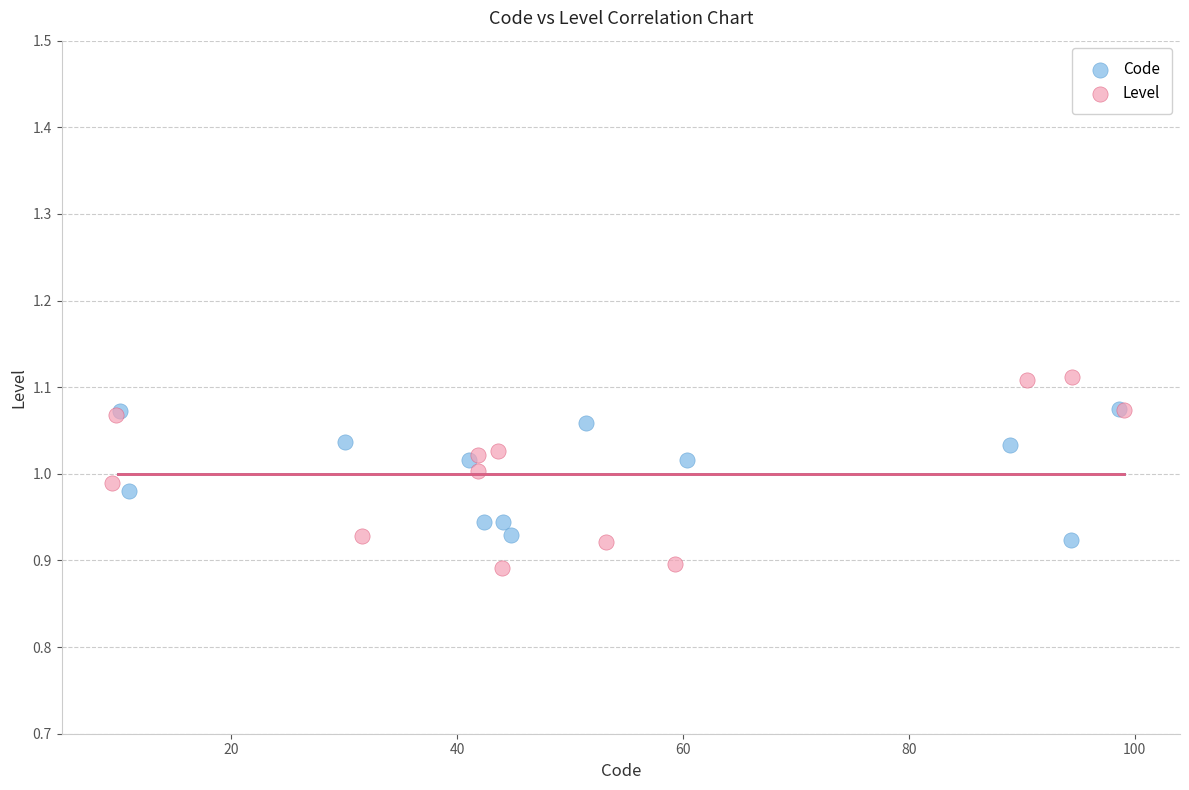

Which series contains the highest Y value?

Level